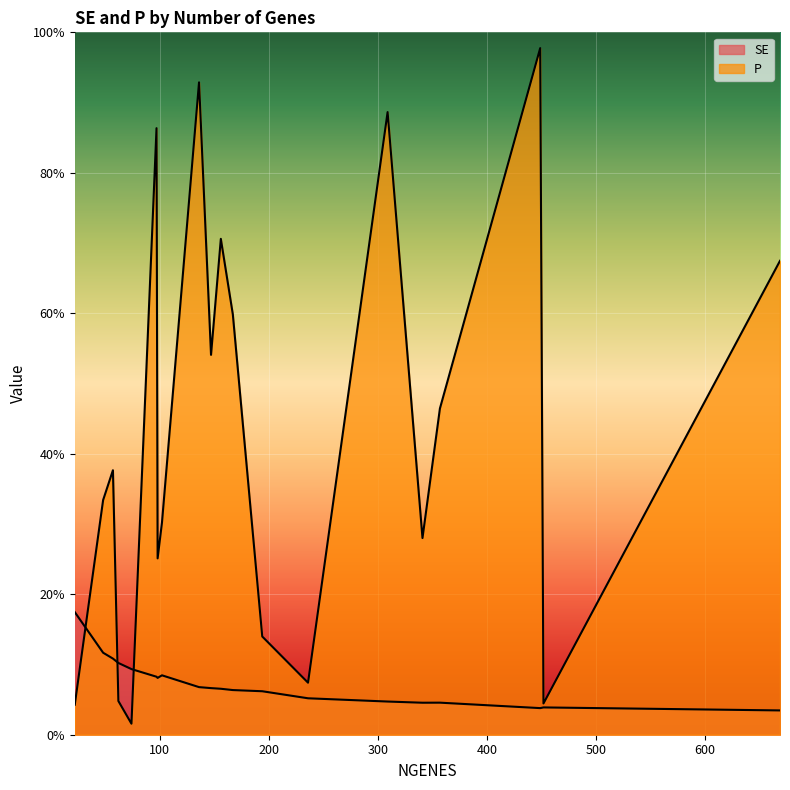

True or false: P has a value of 0.3 at 156.

False